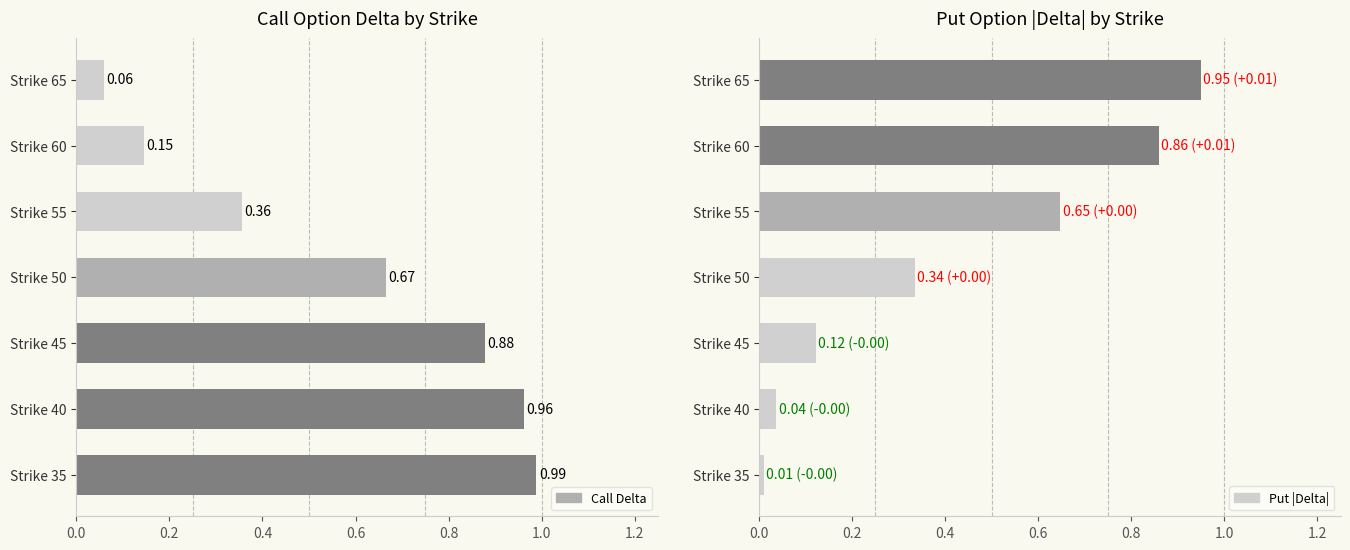

Between 50 and 55, which is larger?

50